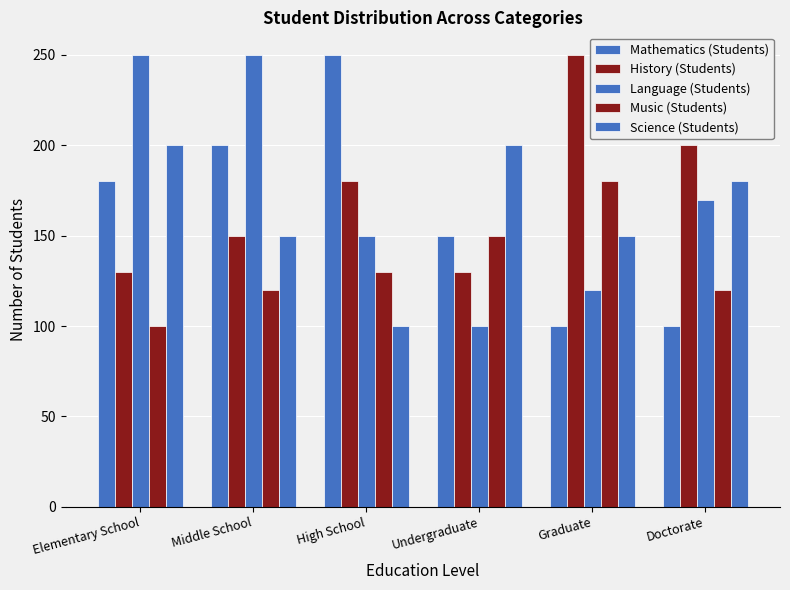

Which series changed the most between Elementary School and Doctorate?

Mathematics (Students)